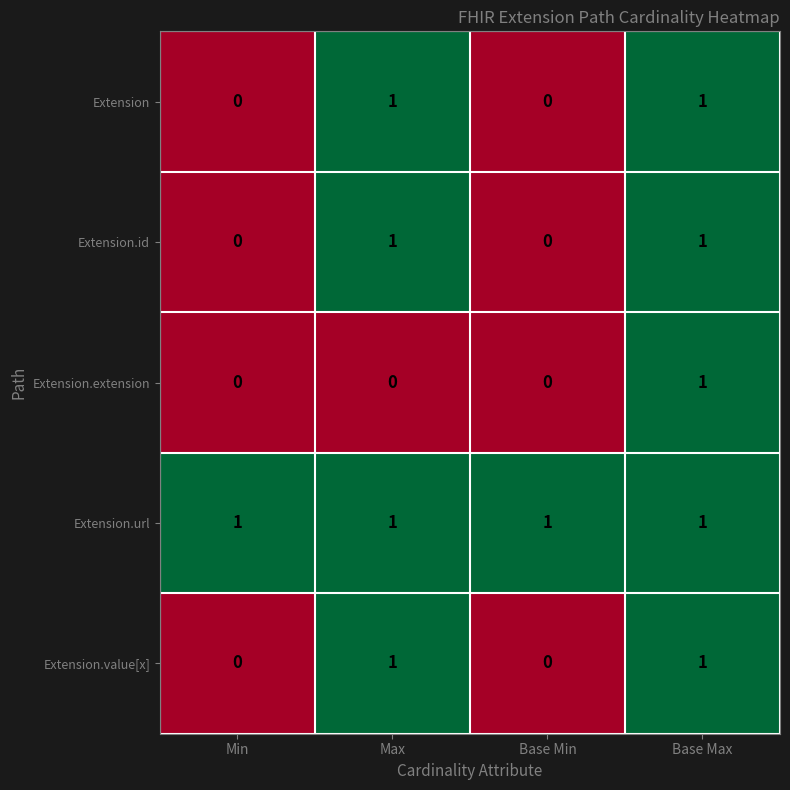

What is the total value across all series at Base Min?

1